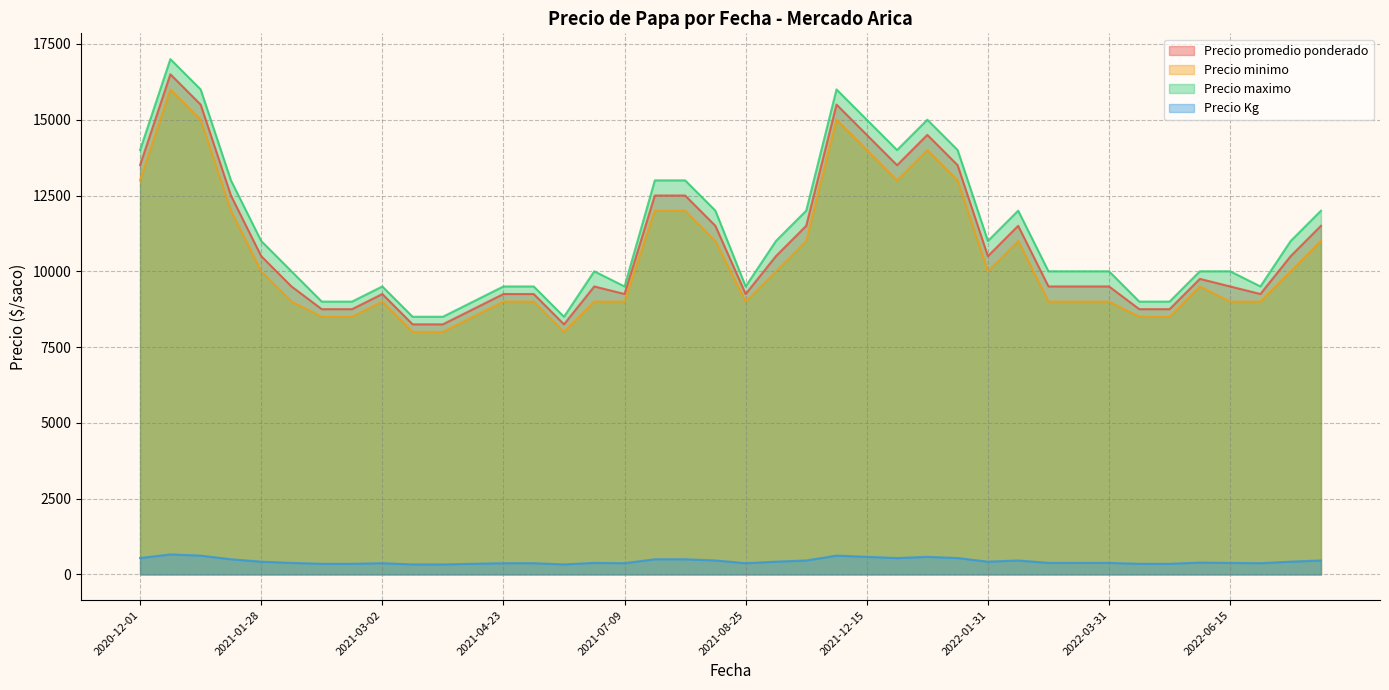

Is it true that Precio promedio ponderado equals 10500 at 2022-07-13?

True